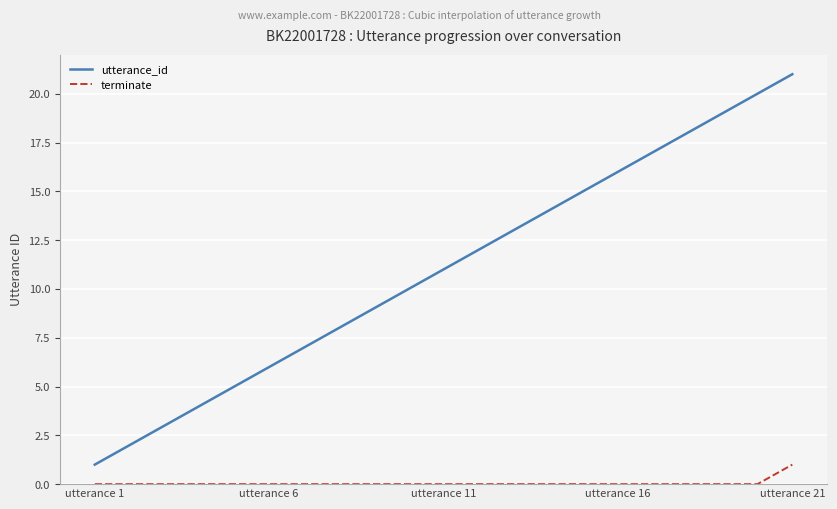

Which series has the widest spread of values?

utterance_id